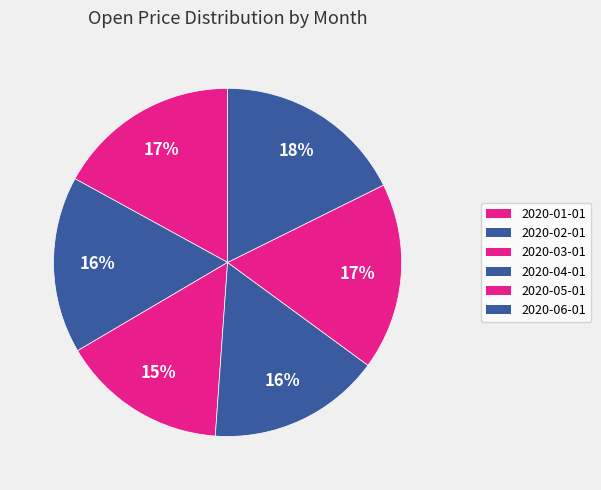

How many segments does this pie chart have?

6